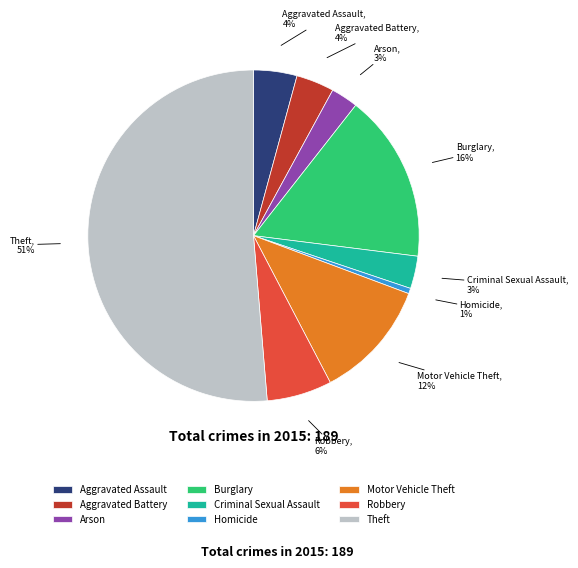

Which category has the smallest portion of the pie?

Homicide